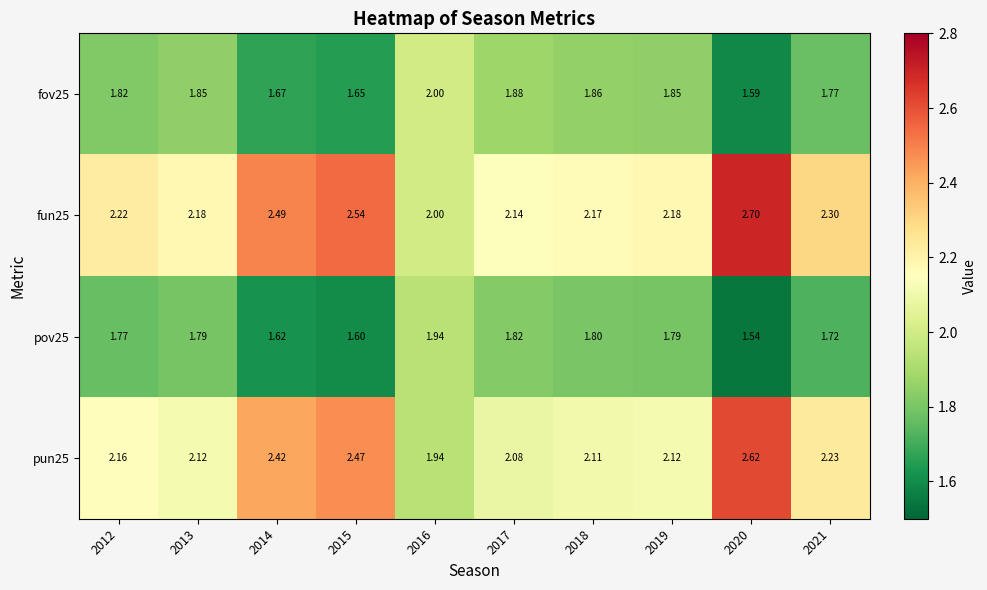

Is the value of pun25 at 2017 greater than the value of fun25 at 2019?

No